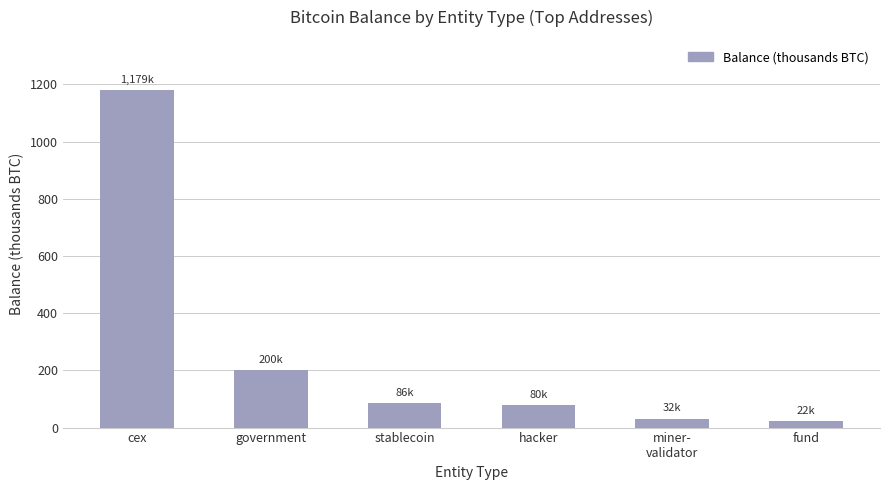

The chart shows a value of 138.2 at stablecoin. True or false?

False